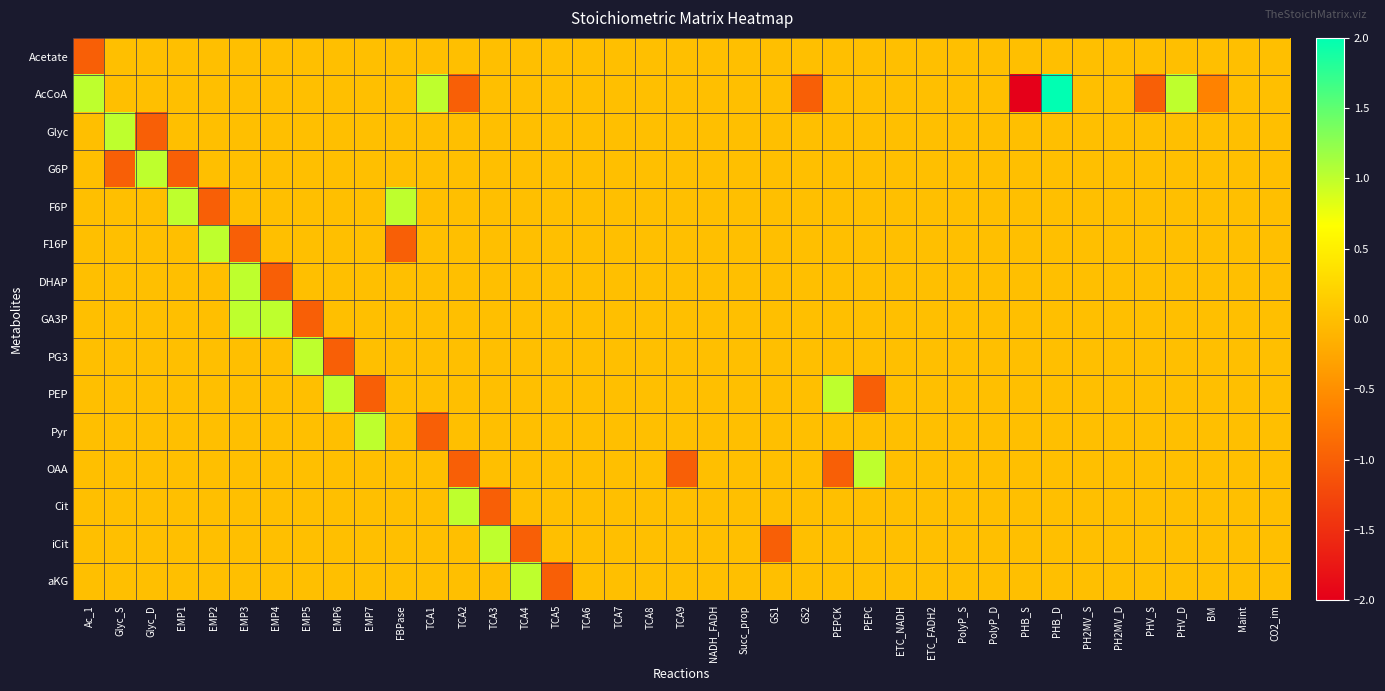

At which category does the chart reach its peak across all series?

PHB_D